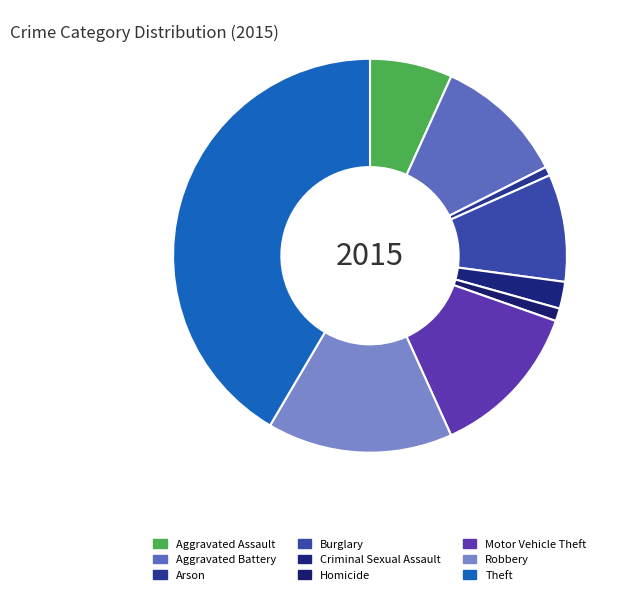

Does Motor Vehicle Theft account for over 50% of the chart?

No